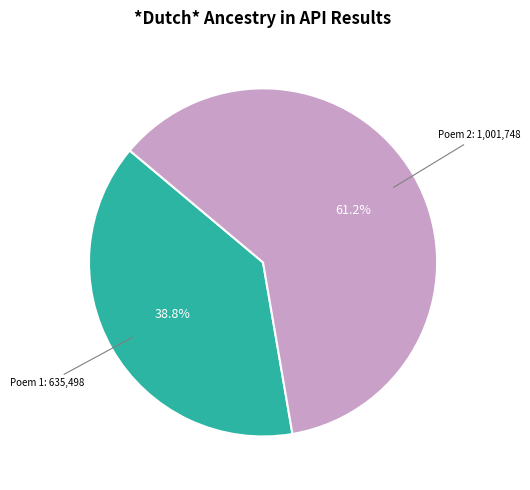

Does any single category account for the majority?

Yes